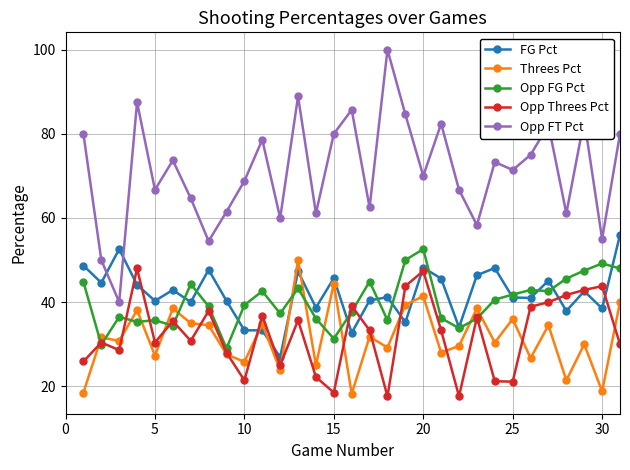

True or false: Threes Pct has more than 2 points higher than both neighbors.

True